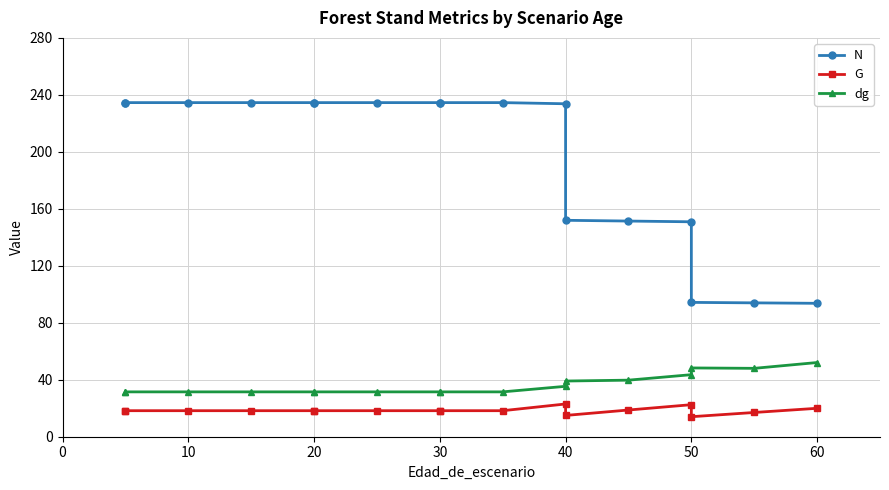

The value of dg at 30 is 31.5. True or false?

True